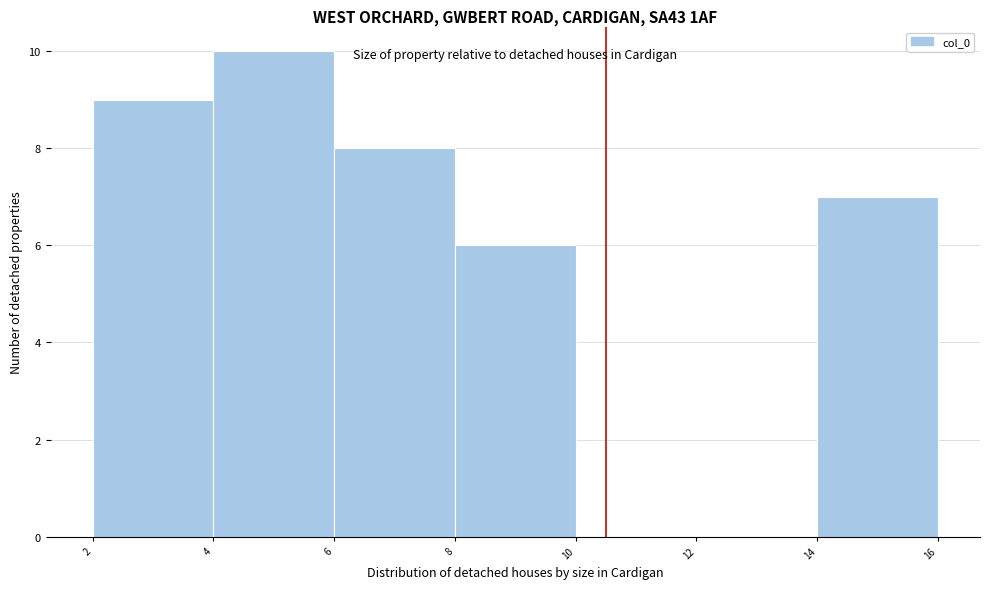

How tall is the bar that spans 8 to 10 on the x-axis? The values are not printed on the chart, so give them approximately, as read against the axis.

6